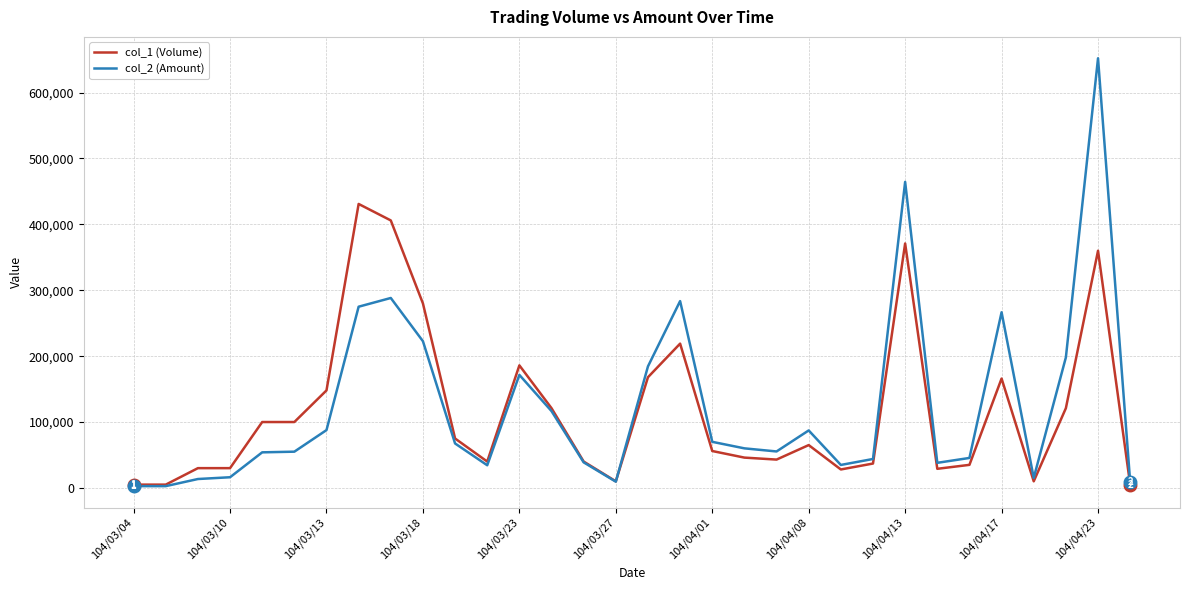

How many values in the col_1 (Volume) series are below 65000?

16